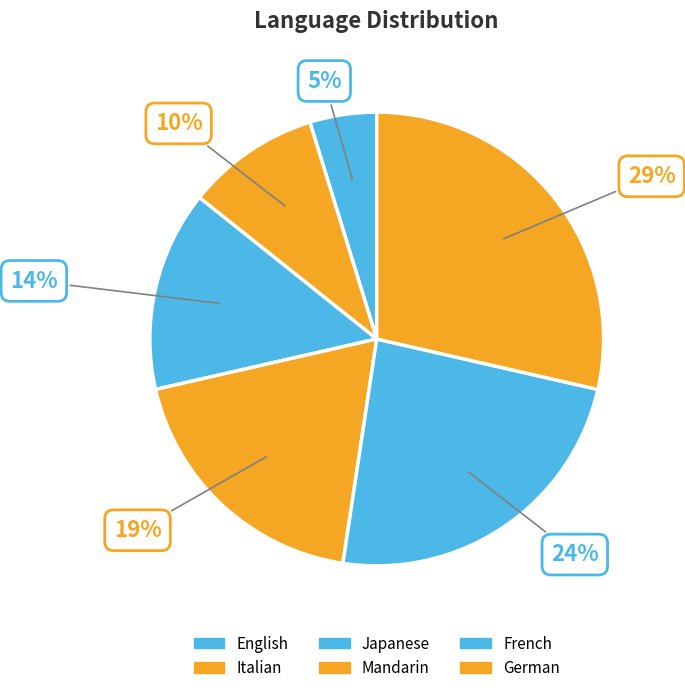

How many segments does this pie chart have?

6